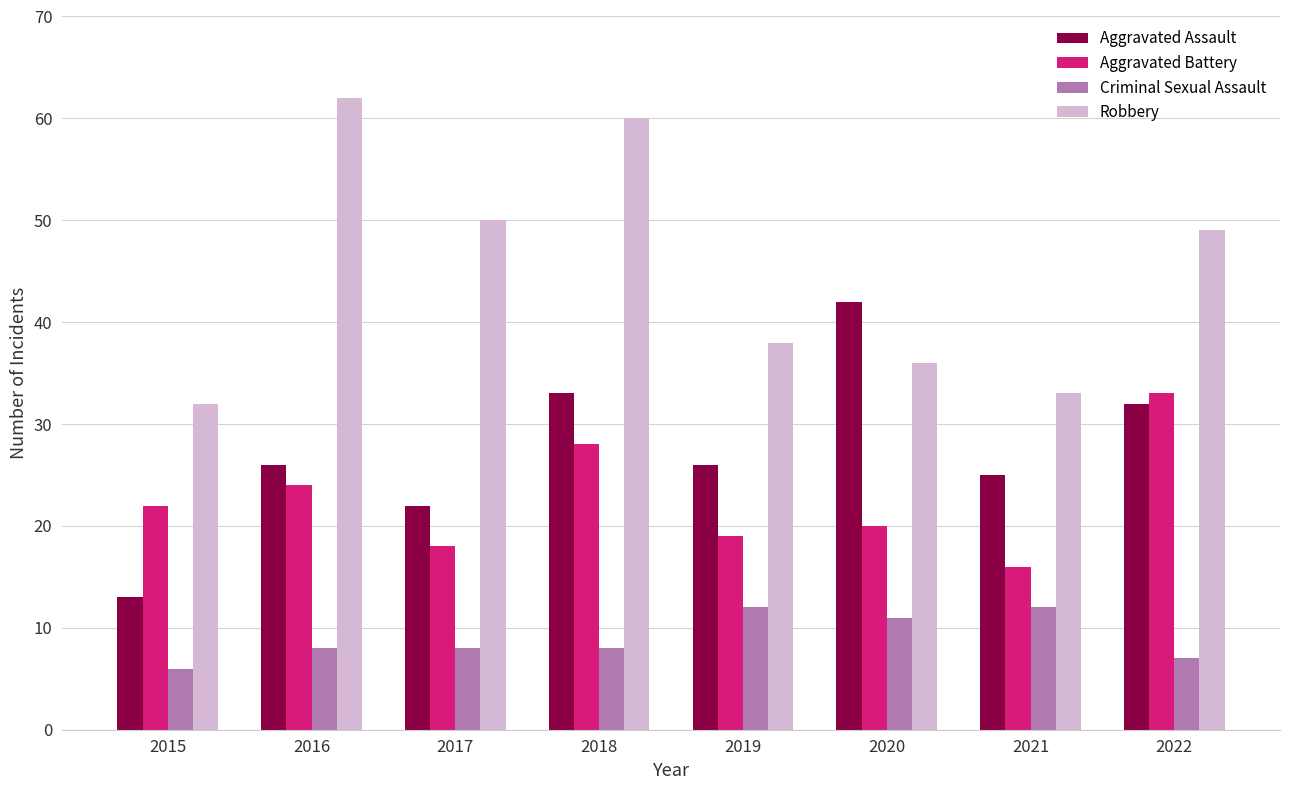

What is the difference between the maximum and minimum values in the Criminal Sexual Assault series?

6